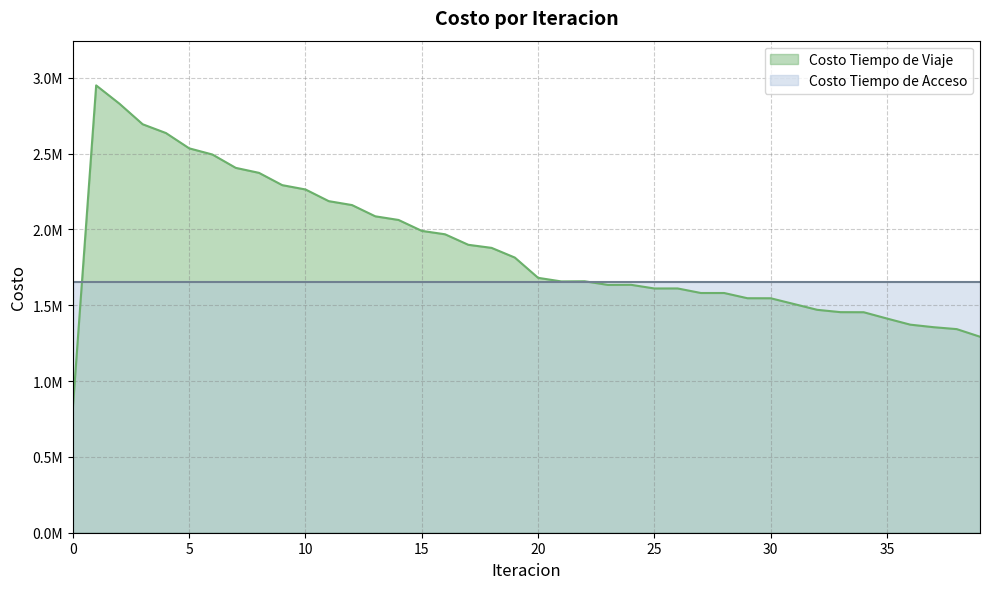

Approximately how many times larger is the value at 11 compared to 9?

1.0